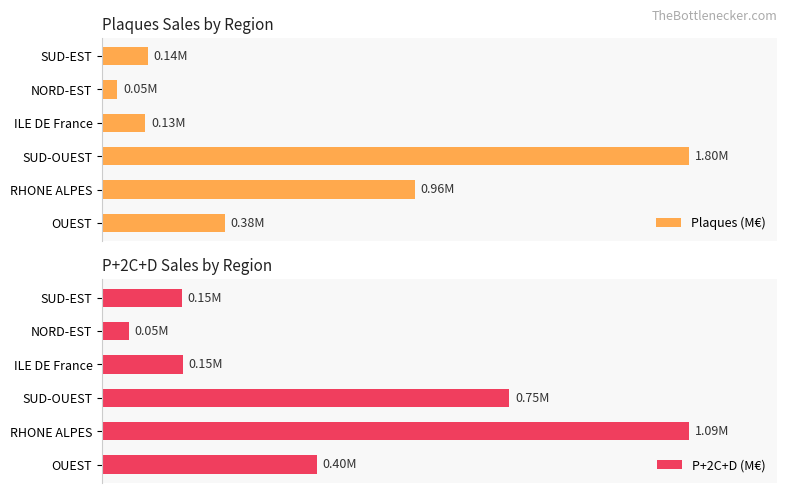

Between RHONE ALPES and ILE DE France, which is larger?

RHONE ALPES